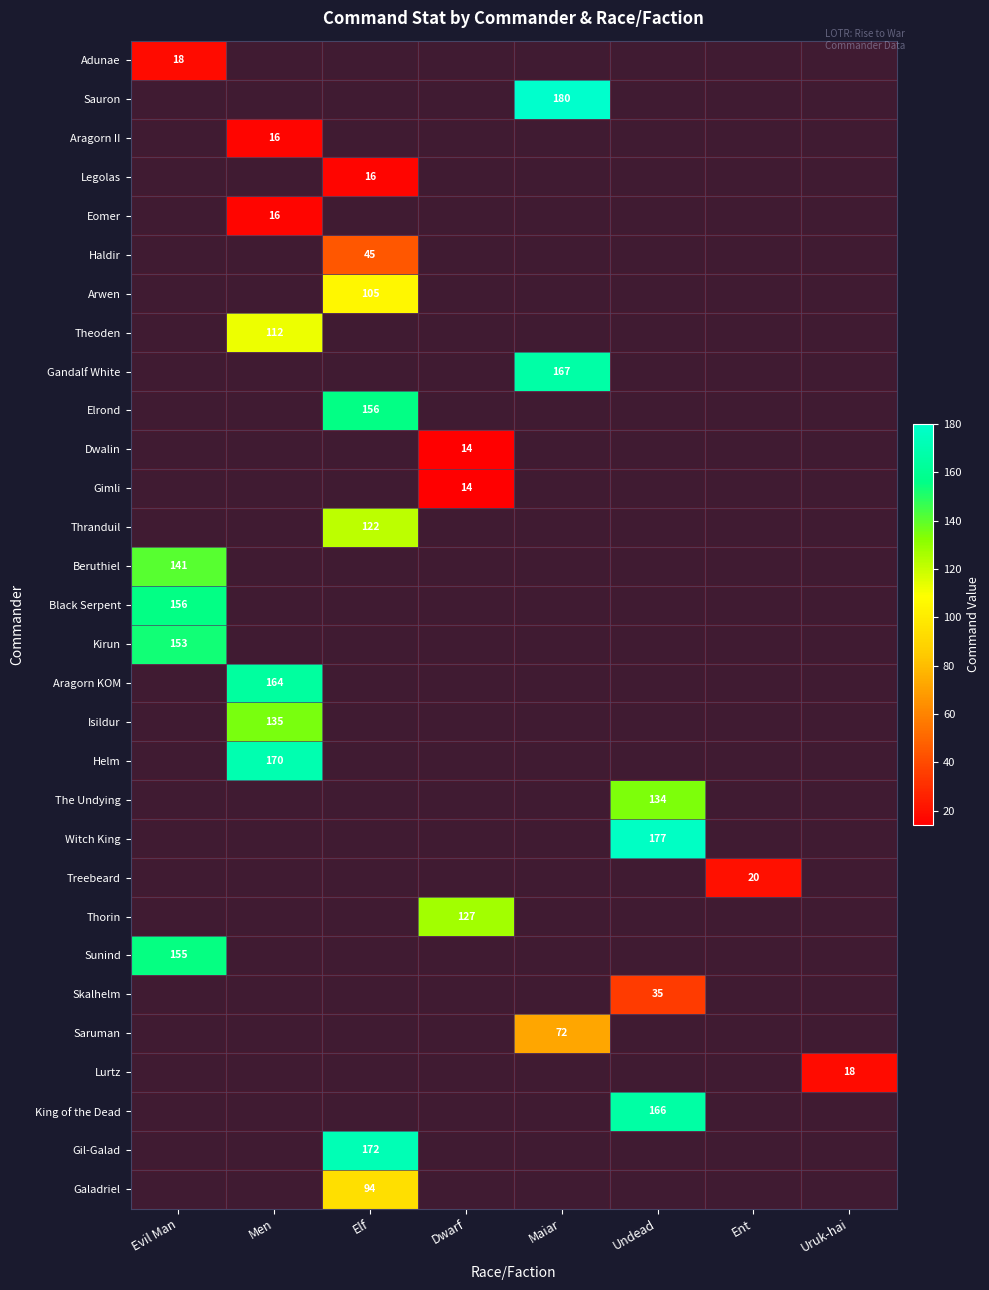

The value of Helm at Men is 170. True or false?

True